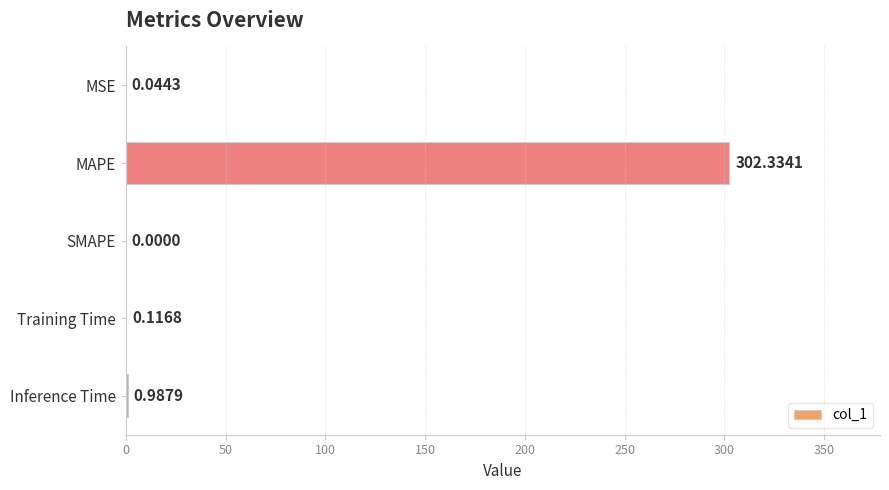

What is the change in value from MAPE to Training Time?

-302.2